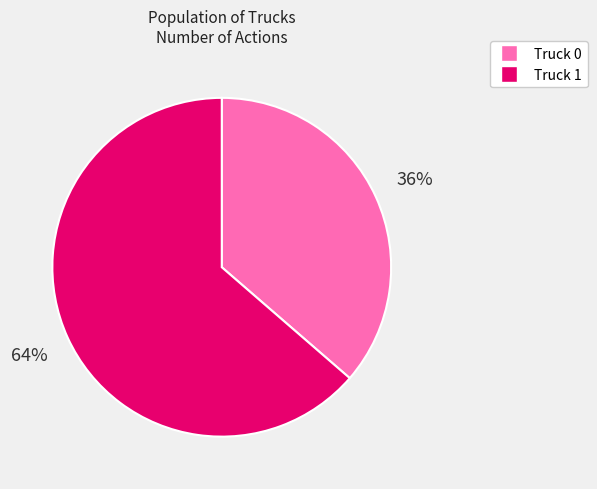

Which has a higher value, Truck 0 or Truck 1?

Truck 1